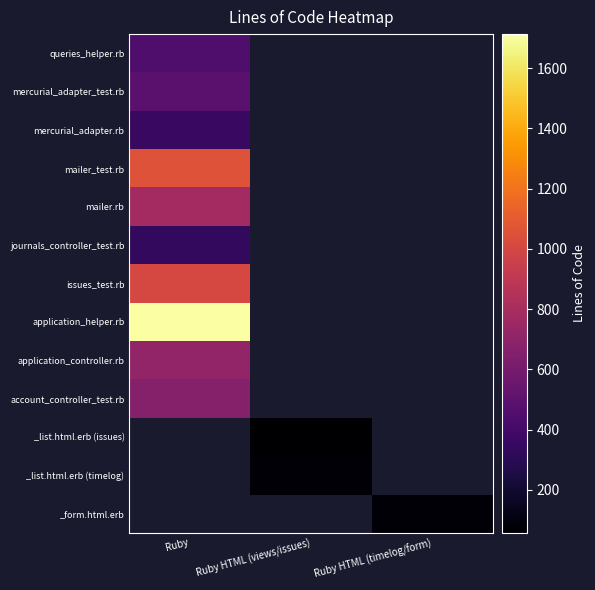

Count the number of data series in this chart.

13